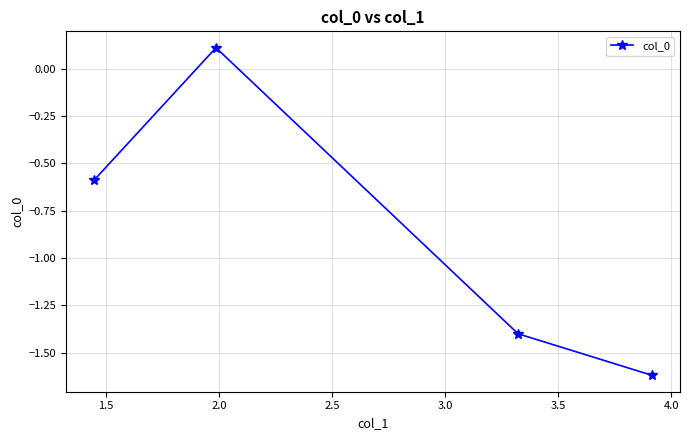

How many lines are shown in the chart?

1